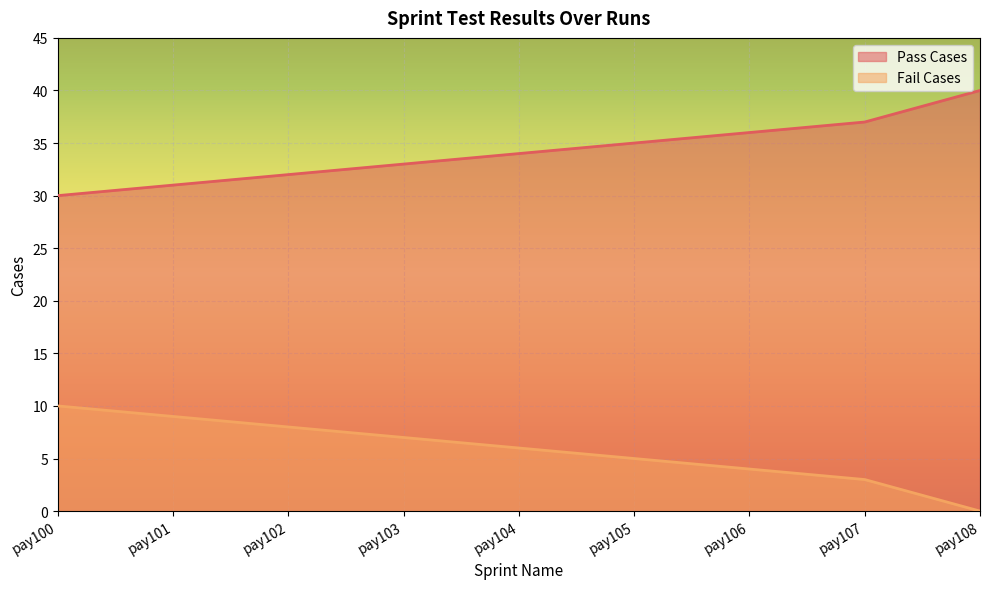

True or false: Fail Cases has more than 0 interior local peaks.

False